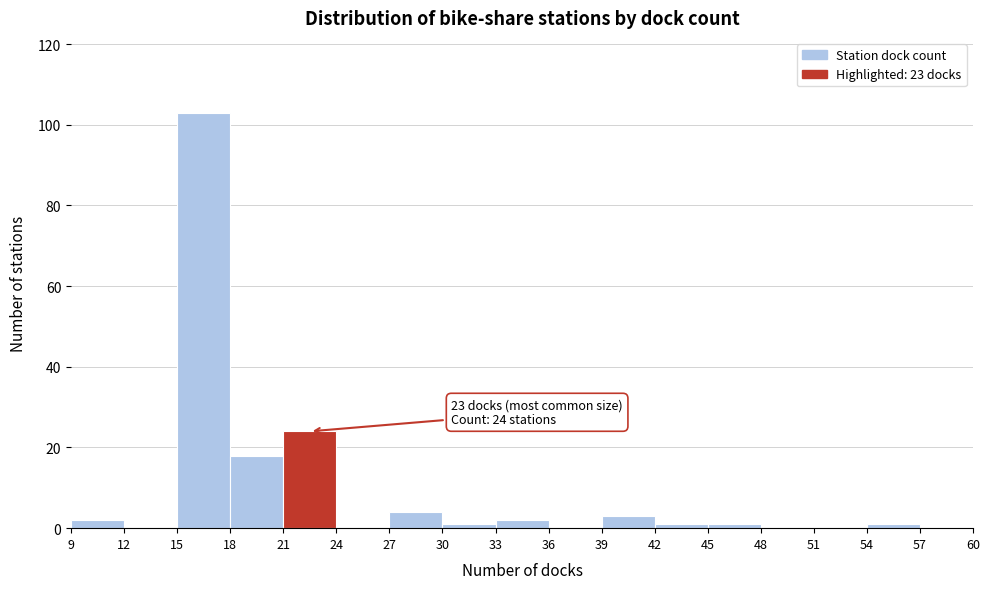

Which range on the x-axis has the tallest bar?

15 to 18